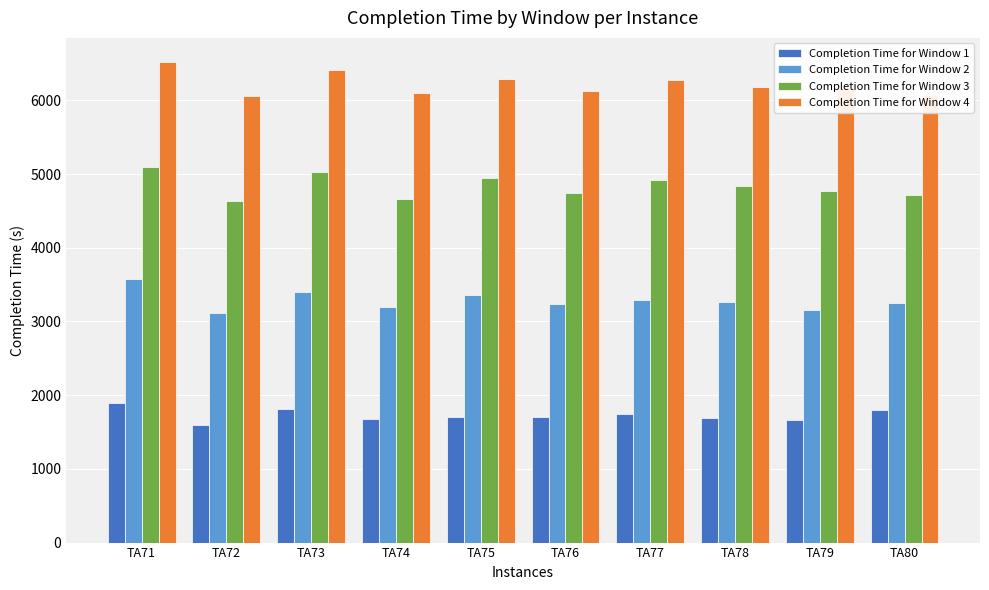

The Completion Time for Window 3 series shows 1562 at TA74. True or false?

False